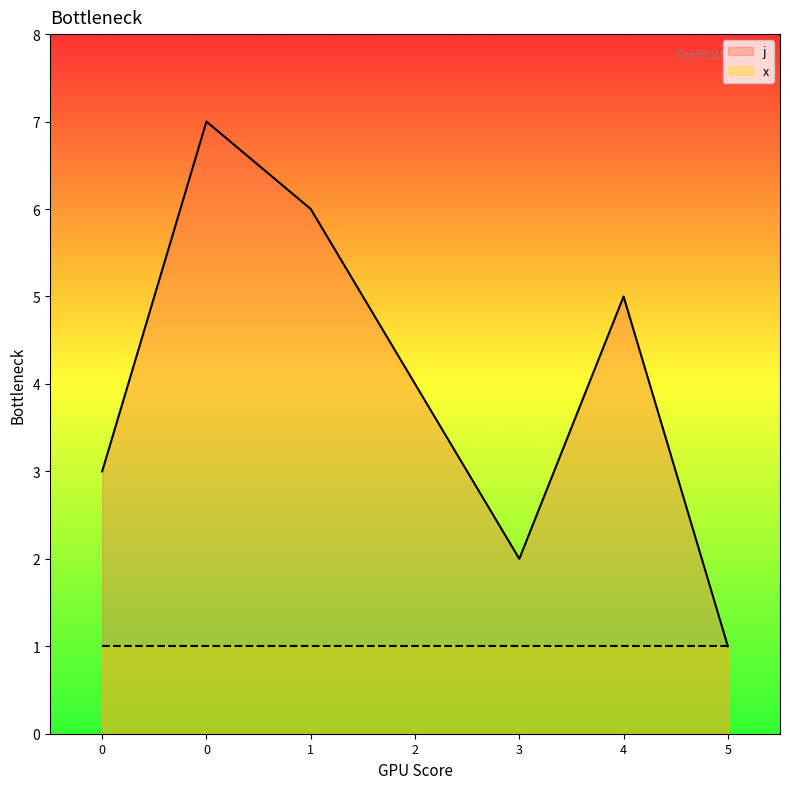

True or false: the data has more than 1 interior local peaks.

True